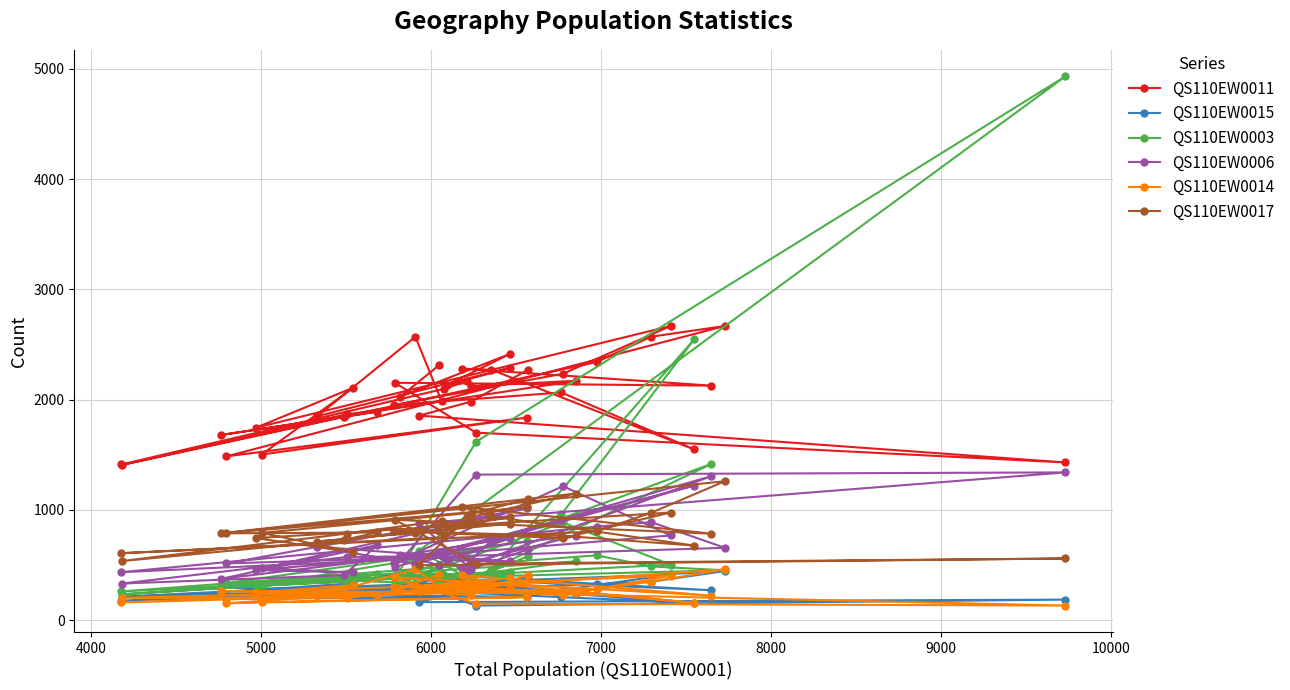

How many categories are shown in the chart?

40